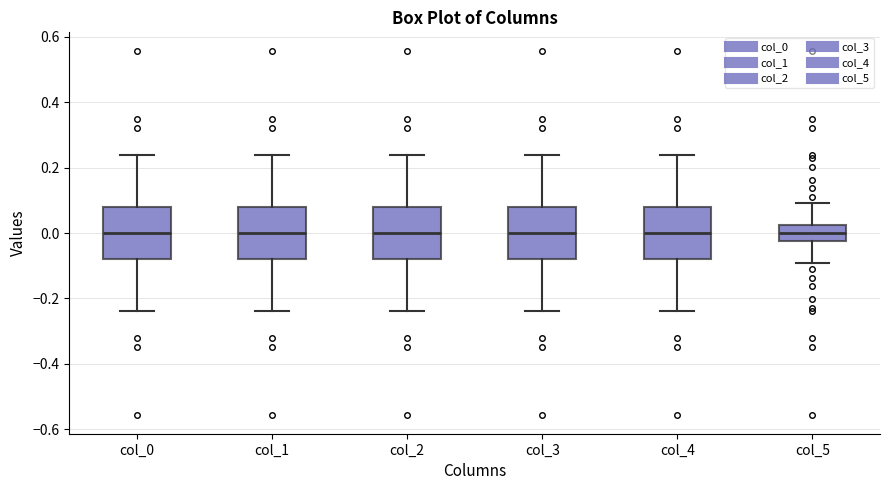

Where is the upper edge of the box for col_5 on the y-axis? The values are not printed on the chart, so give them approximately, as read against the axis.

0.02